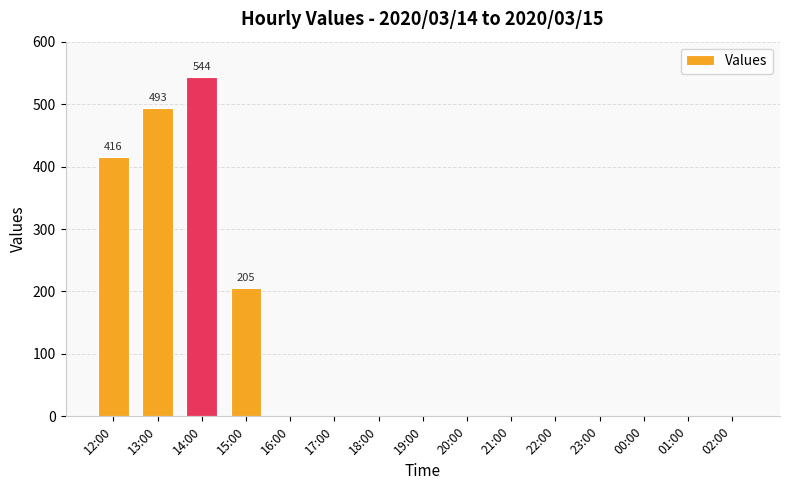

True or false: the data shows 765 at 14:00.

False